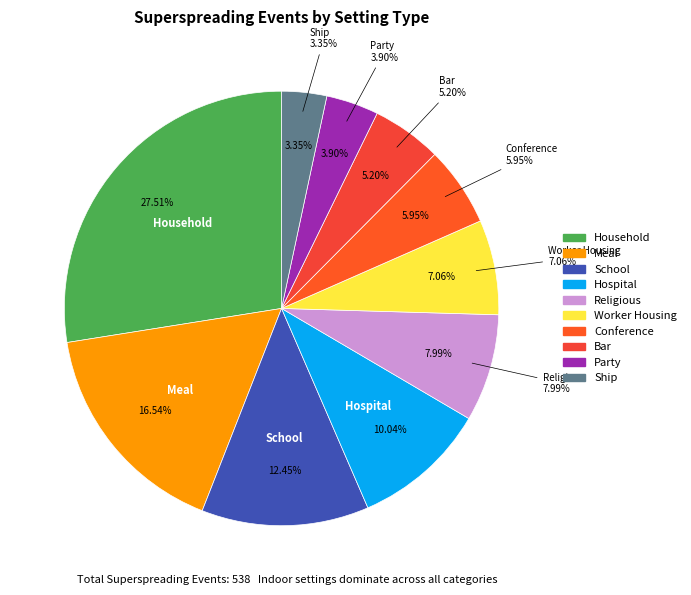

How much of the chart is everything except Household?

72.5%